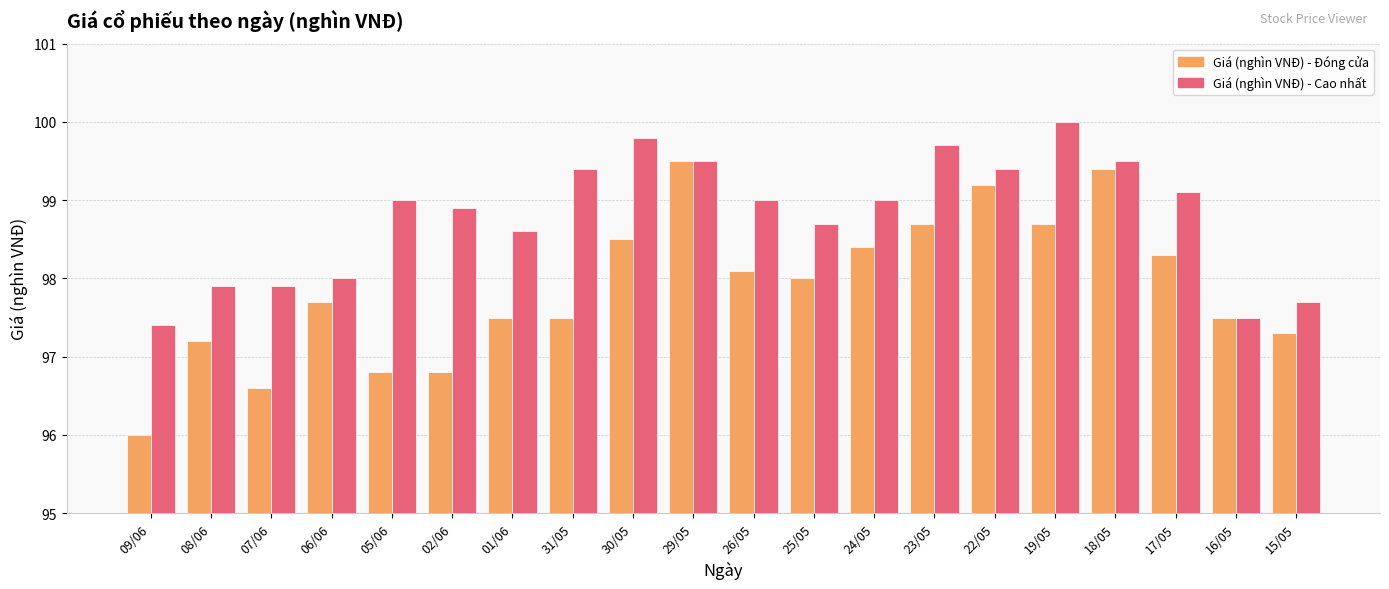

Reading right to left, transcribe all the data shown in this chart.

Giá (nghìn VNĐ) - Đóng cửa: 15/05=97.3	16/05=97.5	17/05=98.3	18/05=99.4	19/05=98.7	22/05=99.2	23/05=98.7	24/05=98.4	25/05=98.0	26/05=98.1	29/05=99.5	30/05=98.5	31/05=97.5	01/06=97.5	02/06=96.8	05/06=96.8	06/06=97.7	07/06=96.6	08/06=97.2	09/06=96.0
Giá (nghìn VNĐ) - Cao nhất: 15/05=97.7	16/05=97.5	17/05=99.1	18/05=99.5	19/05=100.0	22/05=99.4	23/05=99.7	24/05=99.0	25/05=98.7	26/05=99.0	29/05=99.5	30/05=99.8	31/05=99.4	01/06=98.6	02/06=98.9	05/06=99.0	06/06=98.0	07/06=97.9	08/06=97.9	09/06=97.4